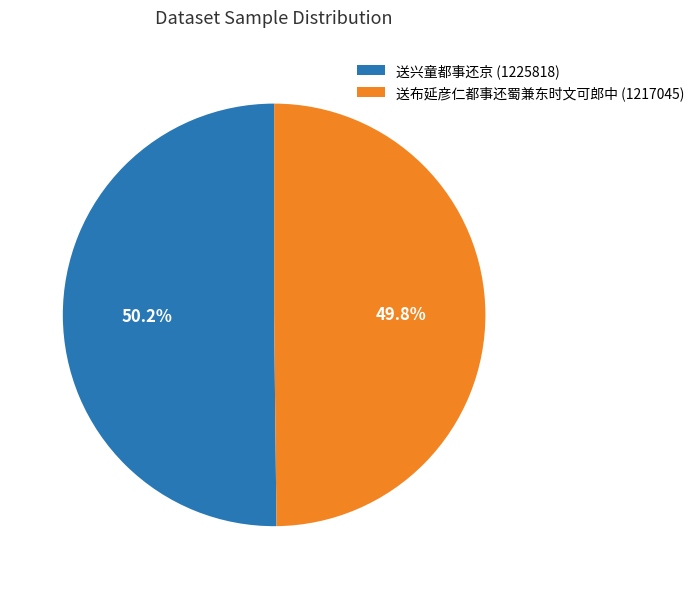

To the nearest percent, what portion does 送布延彦仁都事还蜀兼东时文可郎中 represent?

50%